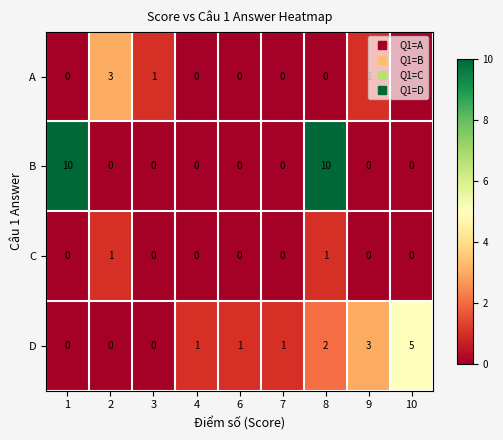

Which series has the largest range (max minus min)?

row_1